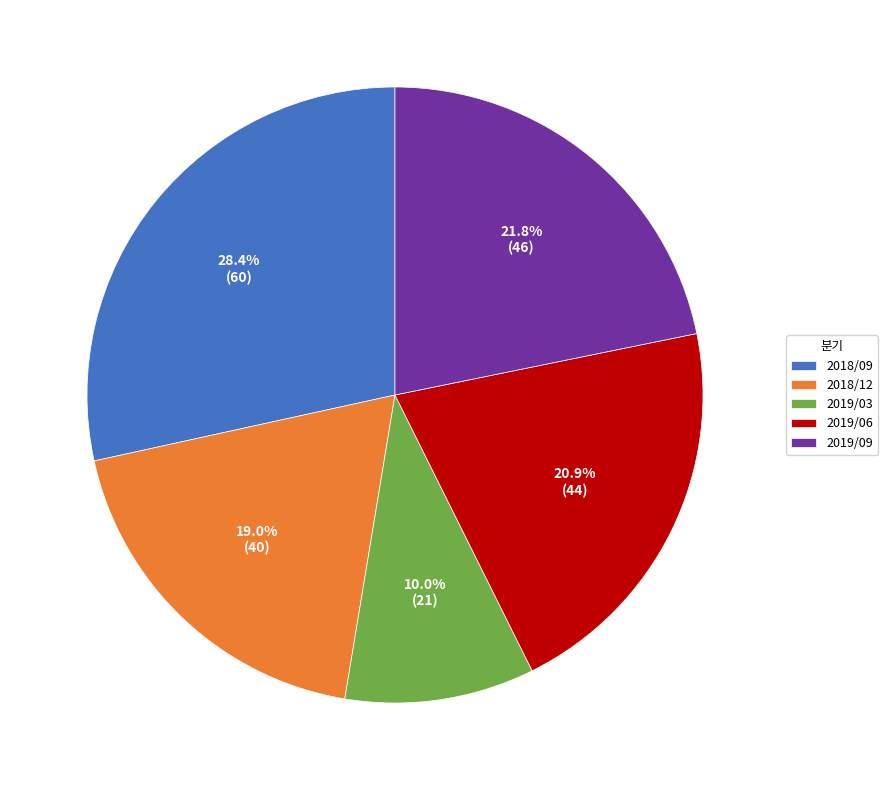

Between 2018/09 and 2019/06, which is larger?

2018/09